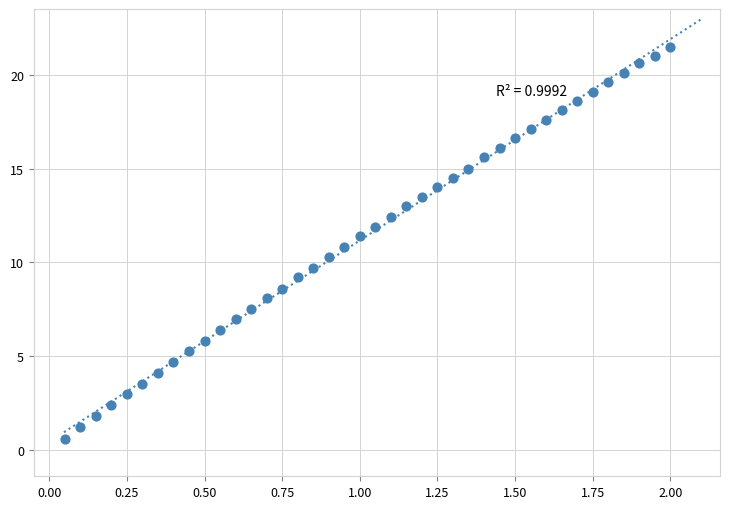

What is the range of Y values (max minus min)?

20.9